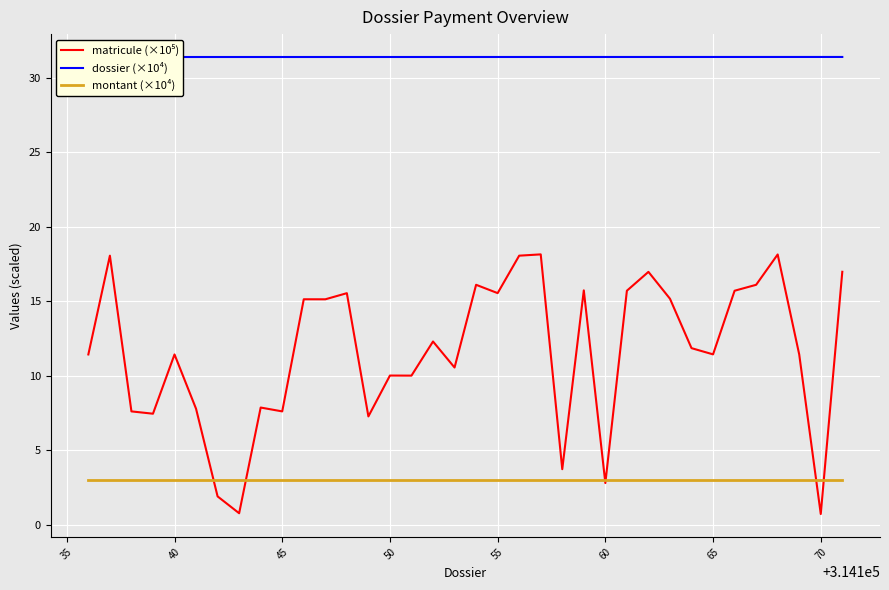

Which series has the largest range (max minus min)?

matricule (×10⁵)